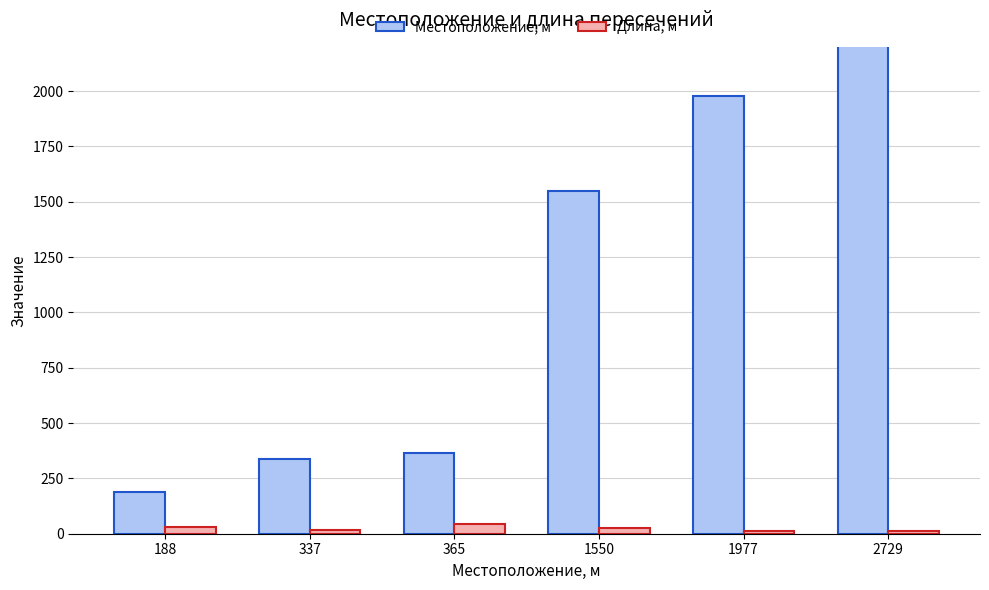

What is the lowest value of the Длина, м series?

12